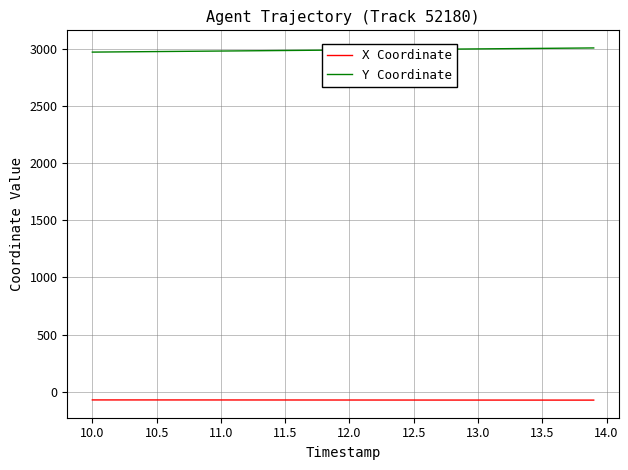

True or false: Y Coordinate and X Coordinate cross at least once.

False